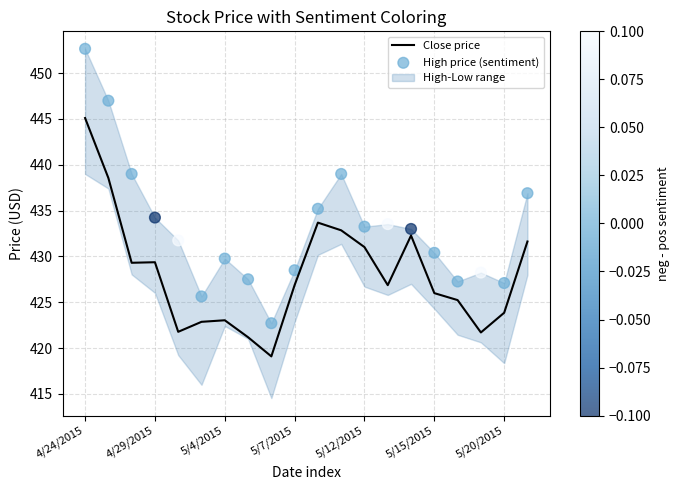

Is it true that Close price equals 287.0 at 5/20/2015?

False